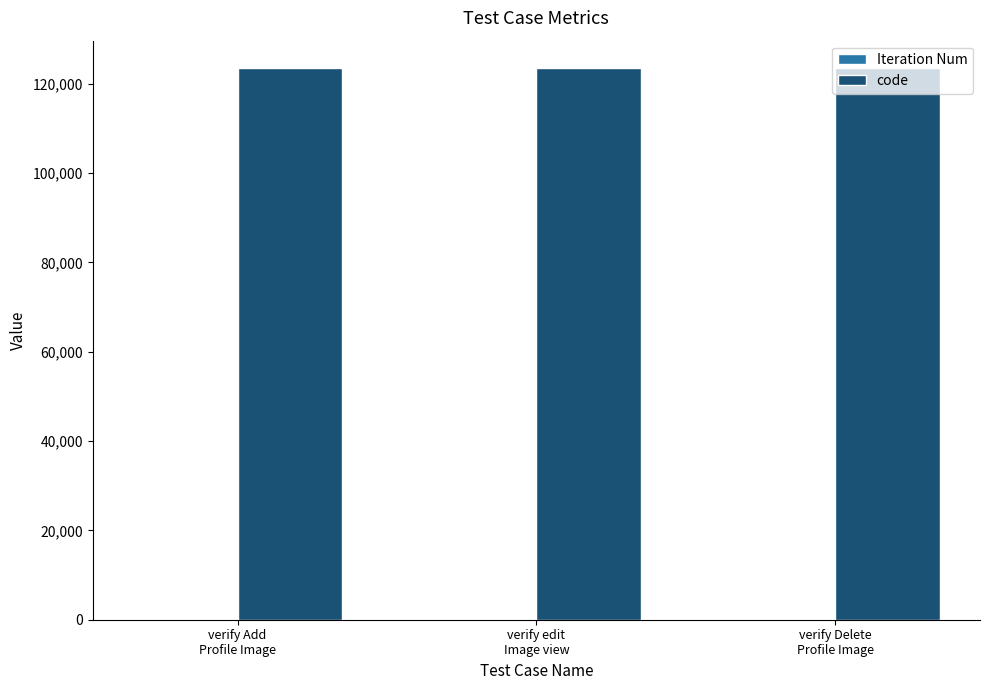

Which series has the largest total across all categories?

code